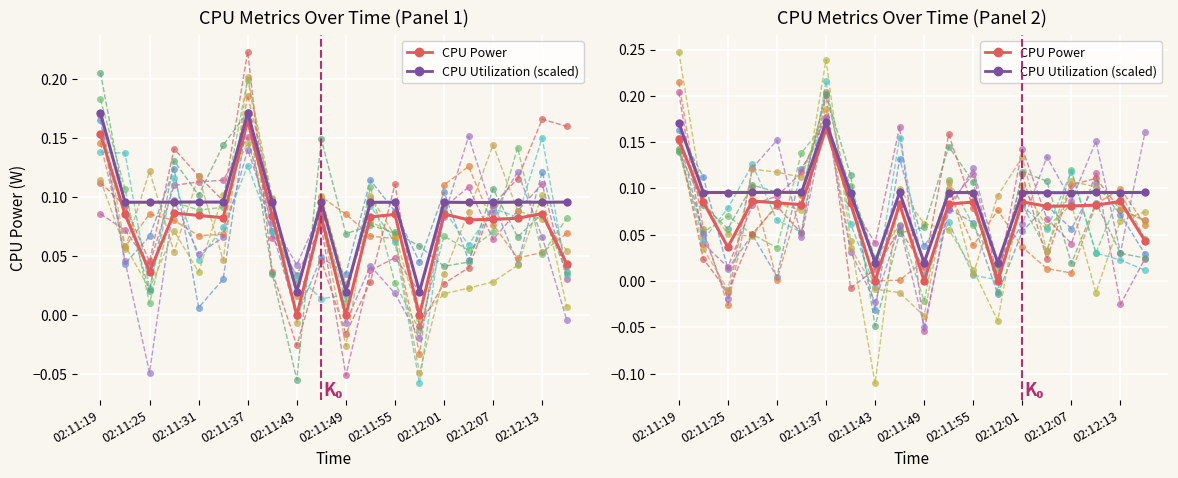

Does the chart display data point markers on the line(s)?

Yes